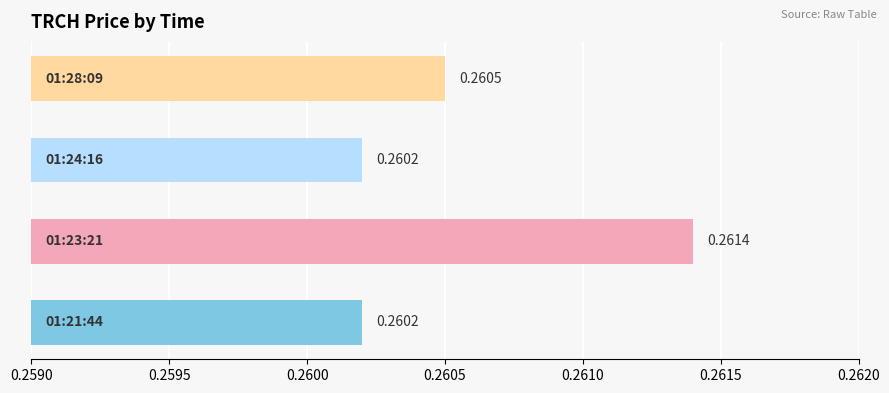

How many data points does each series have?

4